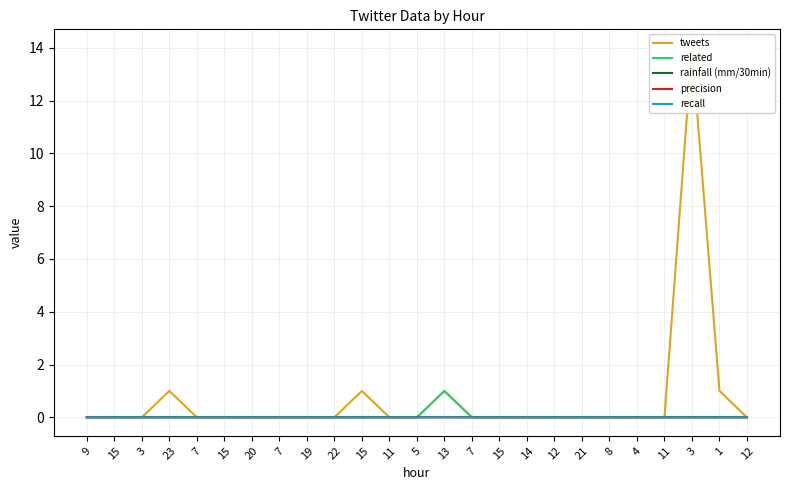

True or false: rainfall (mm/30min) has more than 1 interior local peaks.

False